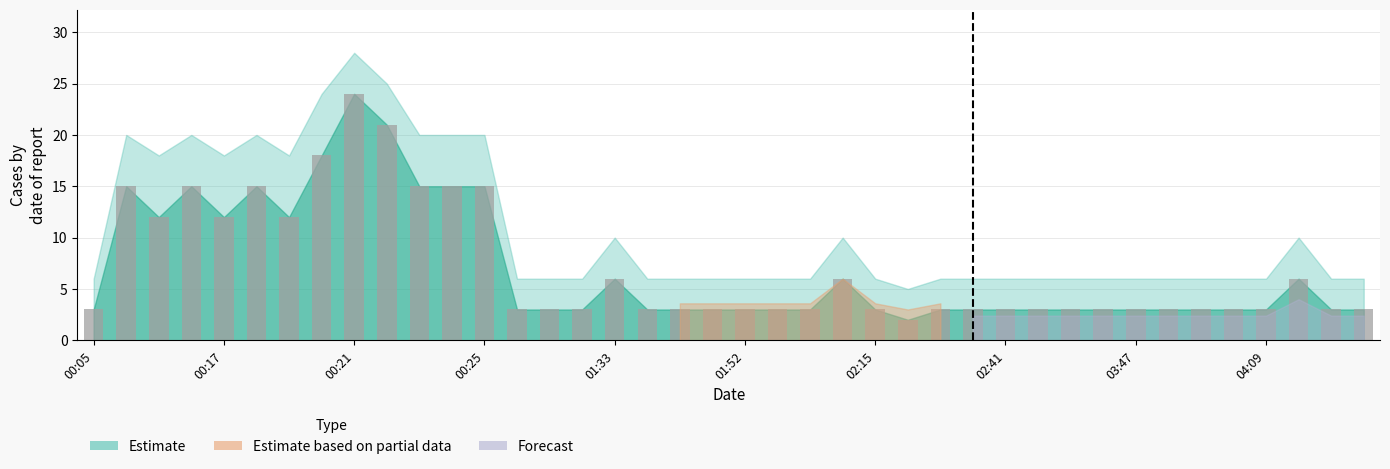

What is the greatest value displayed?

24